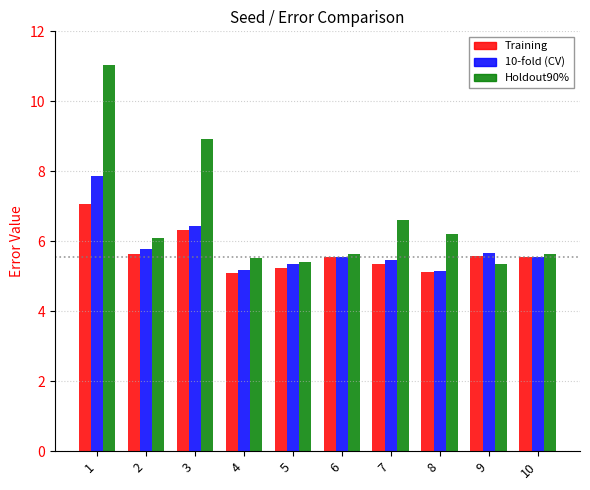

Which series has the widest spread of values?

Holdout90%